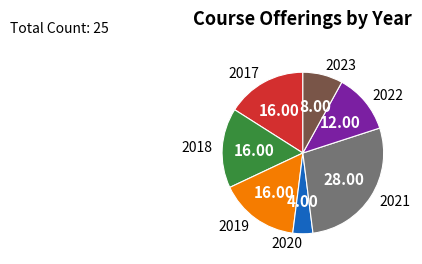

Is 2023 the majority of the pie?

No